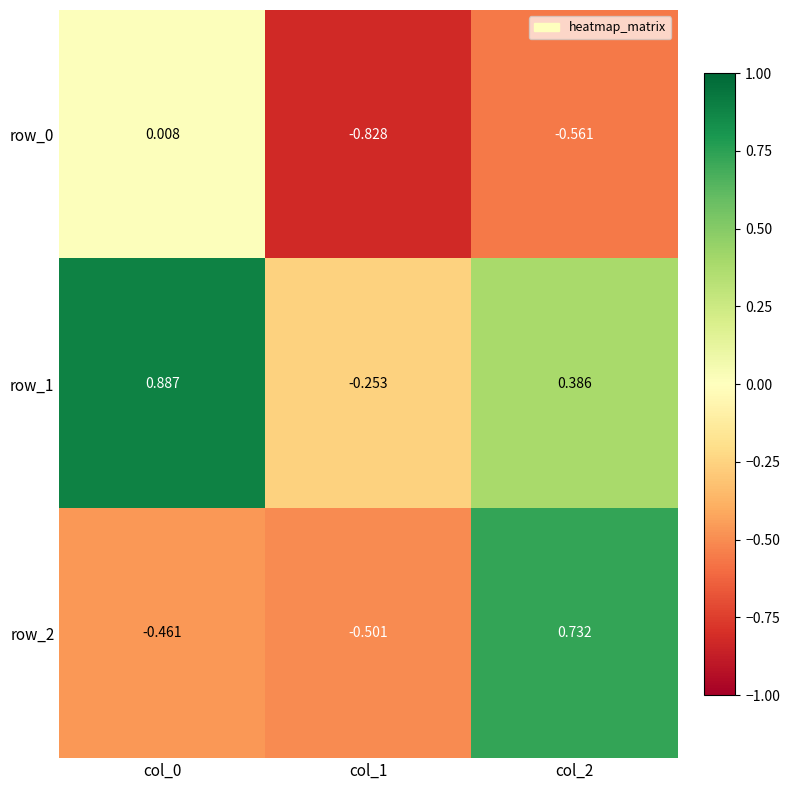

Count the number of categories in the chart.

3